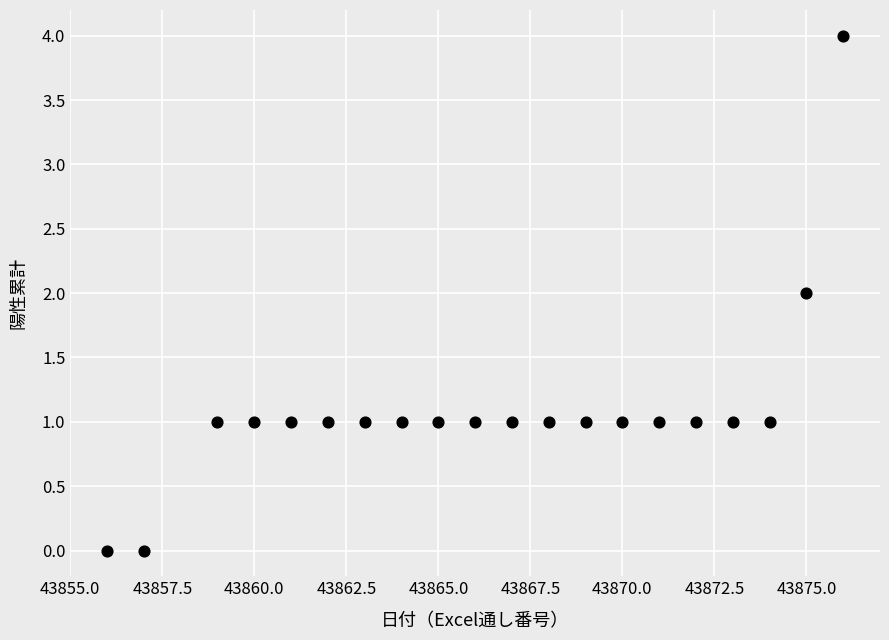

List the coordinates of all points as (X, Y) pairs, reading left to right.

(43856, 0)  (43857, 0)  (43859, 1)  (43860, 1)  (43861, 1)  (43862, 1)  (43863, 1)  (43864, 1)  (43865, 1)  (43866, 1)  (43867, 1)  (43868, 1)  (43869, 1)  (43870, 1)  (43871, 1)  (43872, 1)  (43873, 1)  (43874, 1)  (43875, 2)  (43876, 4)